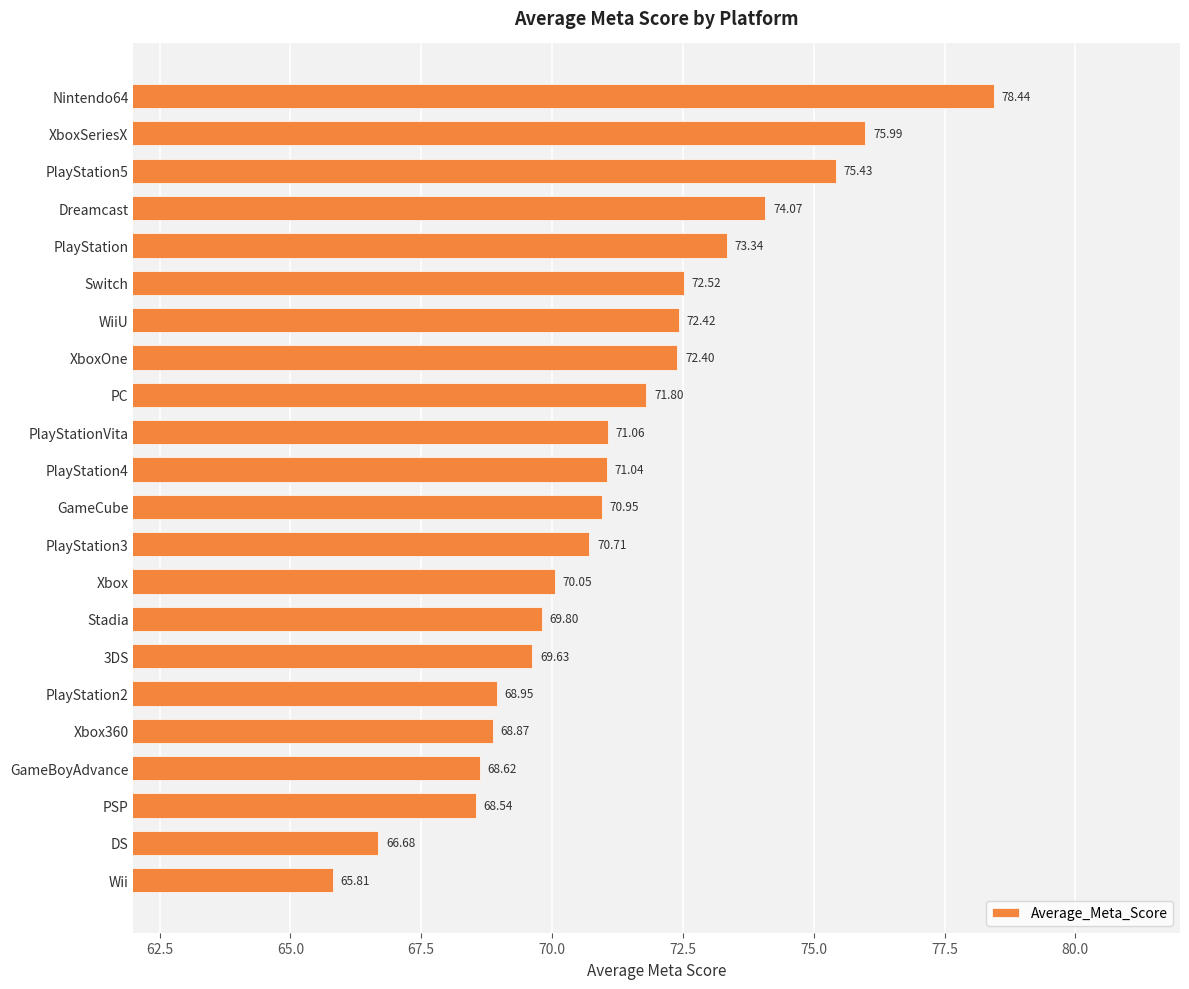

Which has a higher value, PlayStation4 or Nintendo64?

Nintendo64